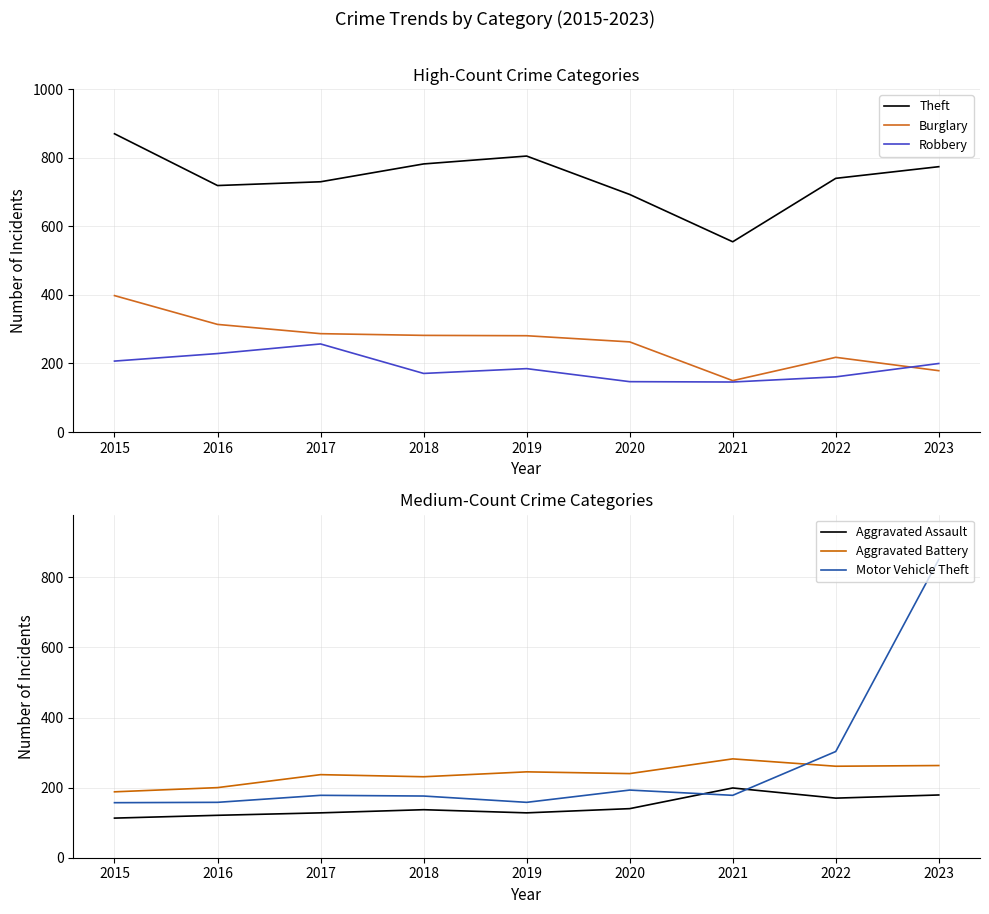

What value does the Theft series have at 2015, to the nearest 10?

870